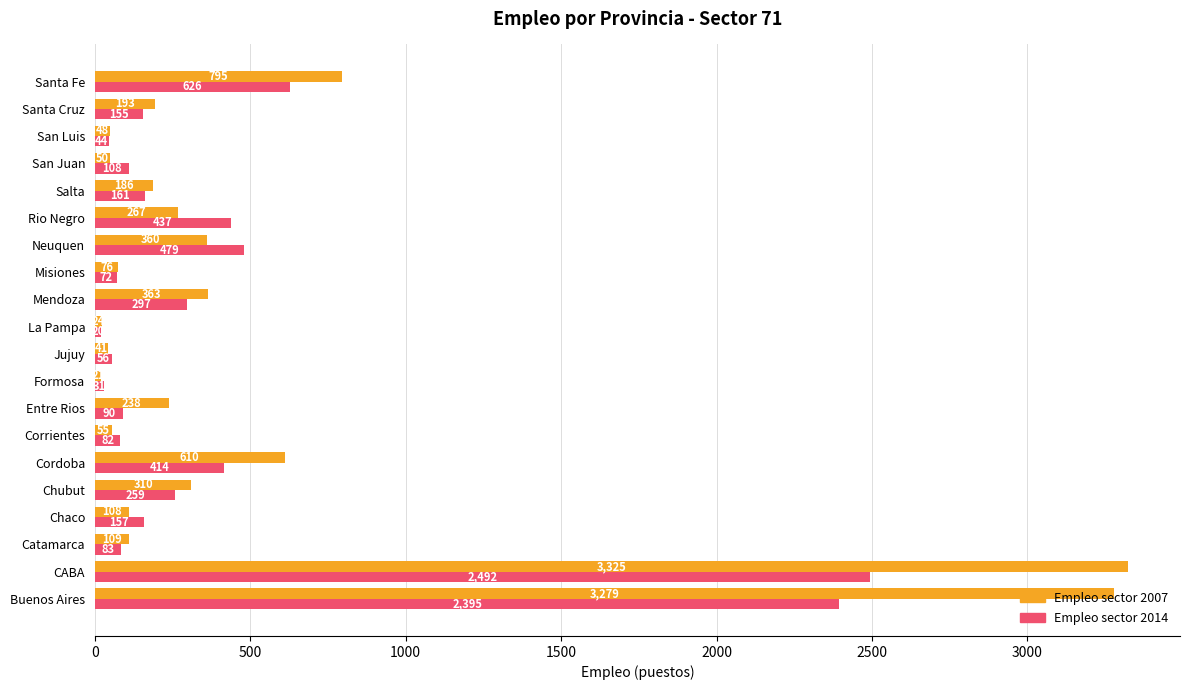

Rank the categories by Empleo sector 2014 value from lowest to highest.

La Pampa, Formosa, San Luis, Jujuy, Misiones, Corrientes, Catamarca, Entre Rios, San Juan, Santa Cruz, Chaco, Salta, Chubut, Mendoza, Cordoba, Rio Negro, Neuquen, Santa Fe, Buenos Aires, CABA